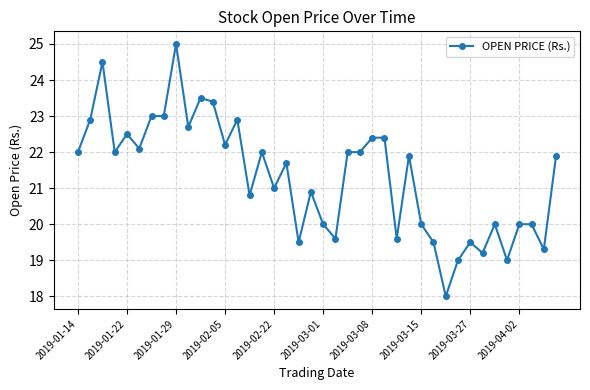

True or false: there are more than 0 points higher than both neighbors.

True